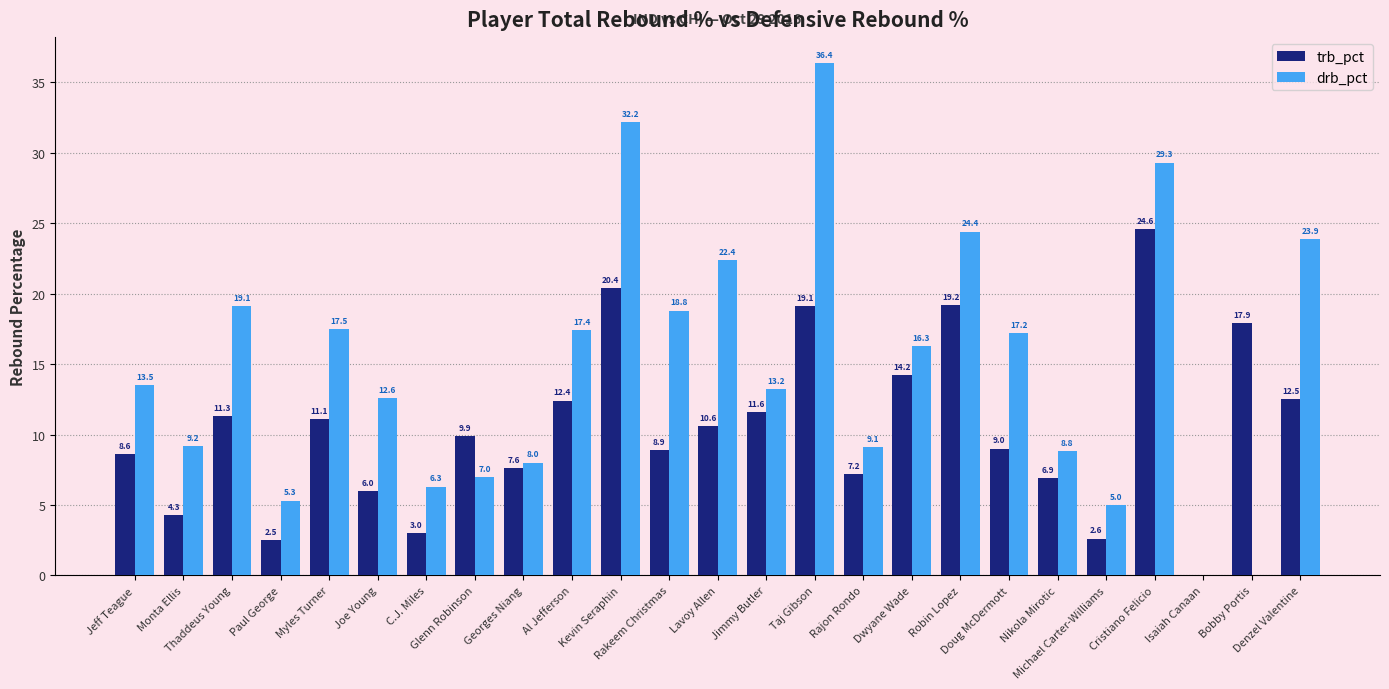

What is the greatest value displayed?

36.4